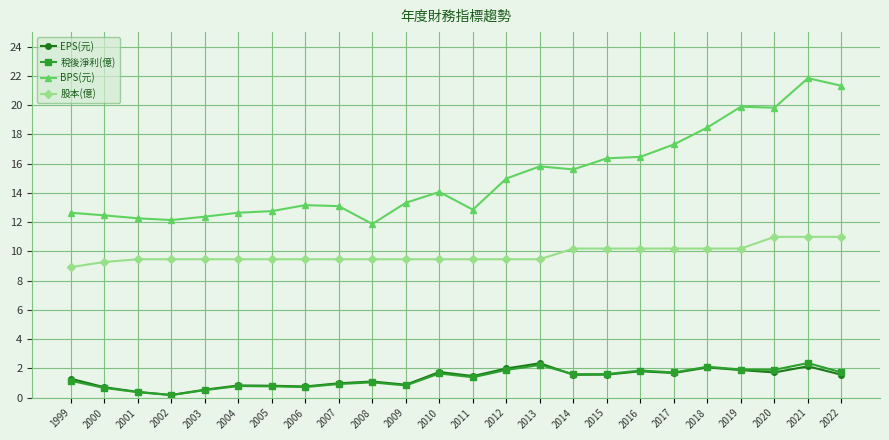

True or false: 稅後淨利(億) has more than 0 points higher than both neighbors.

True